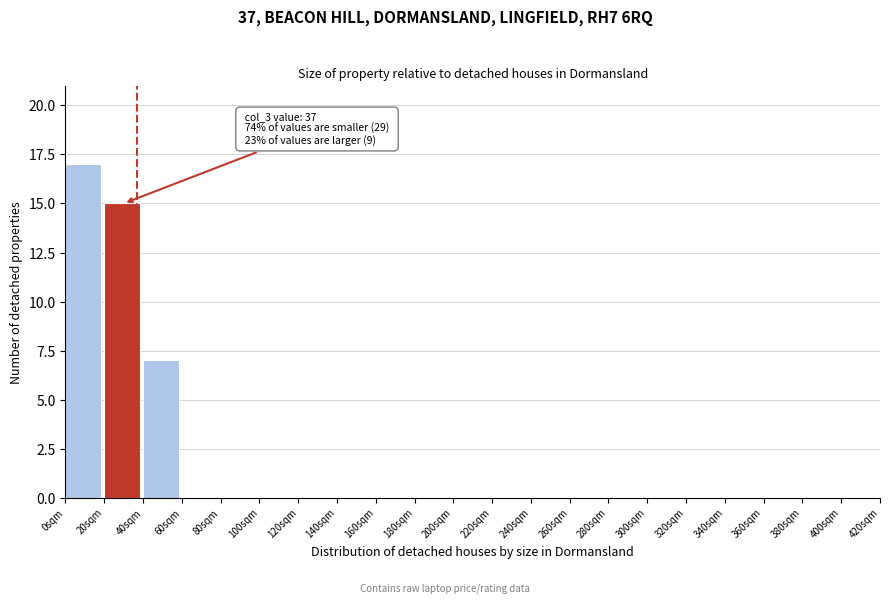

Which range on the x-axis has the tallest bar?

0 to 20